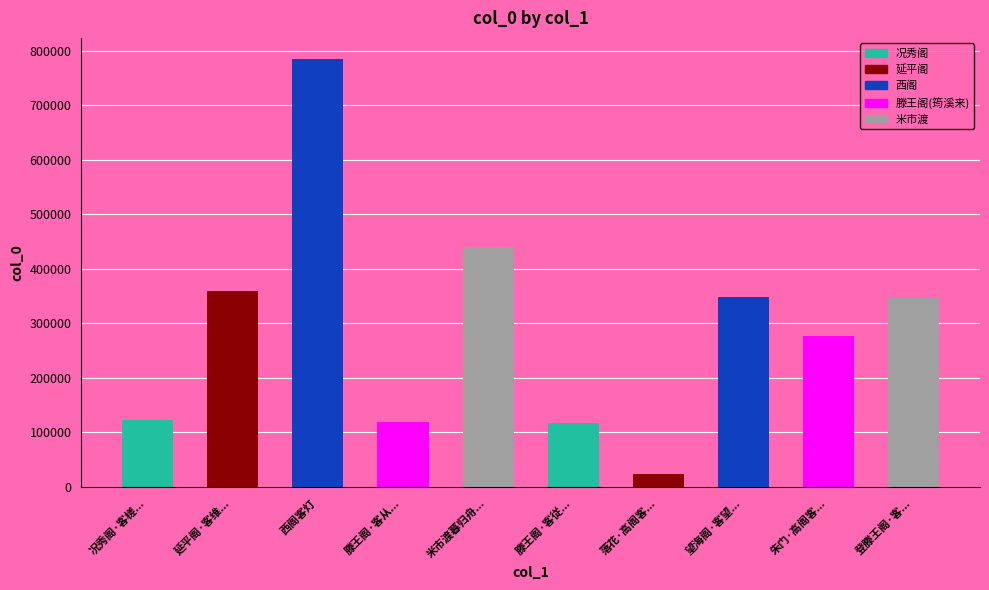

What is the label of the 7th bar from the right?

滕王阁·客从筠溪来